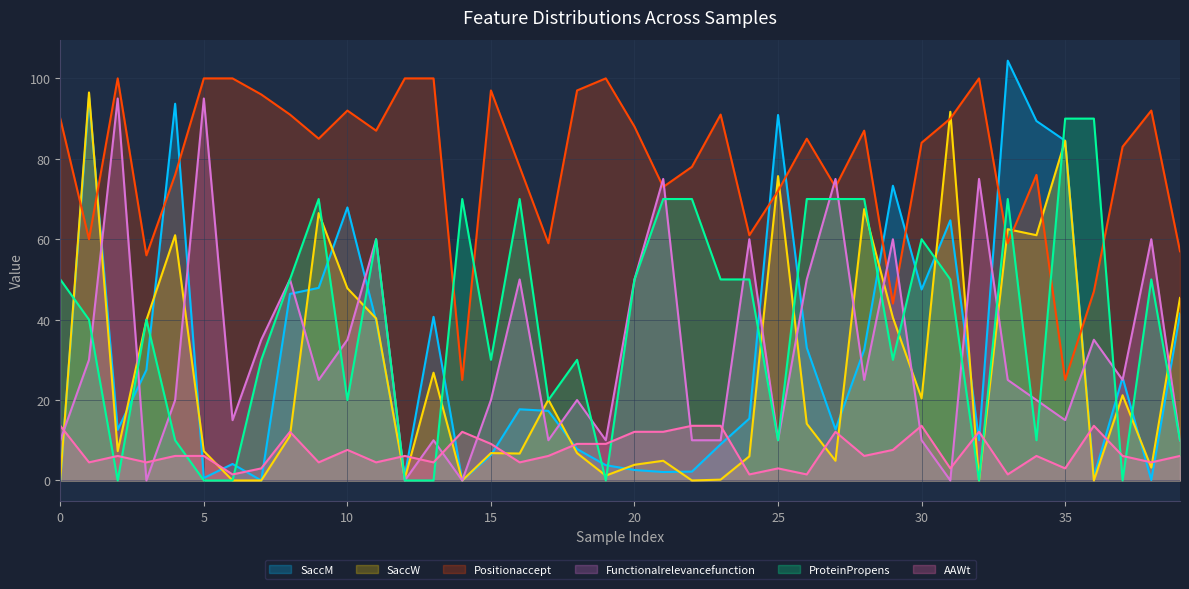

Which series has the largest total across all categories?

Positionaccept